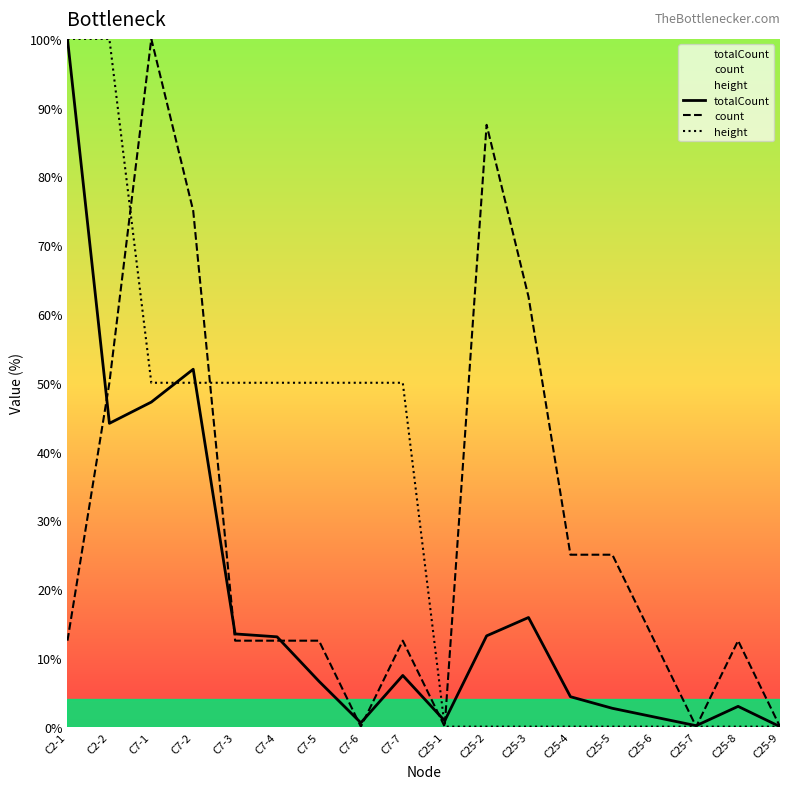

At which category does totalCount reach its first local peak?

C7-2